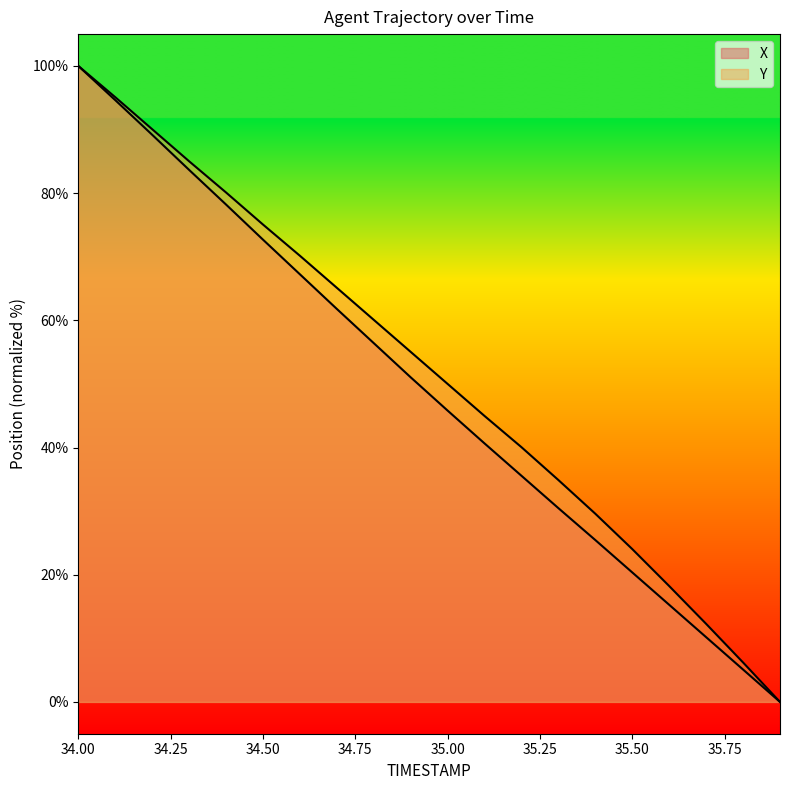

At 34.6, list the series in order from largest to smallest.

Y, X